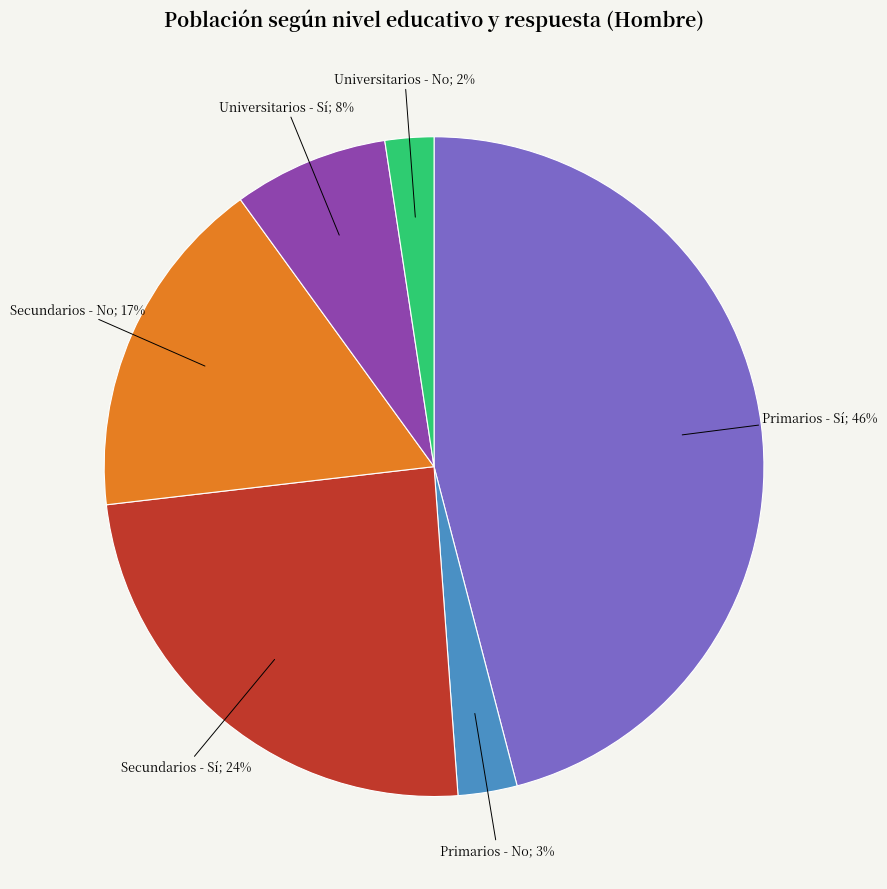

To the nearest percent, what percentage of the pie is Primarios - No?

3%